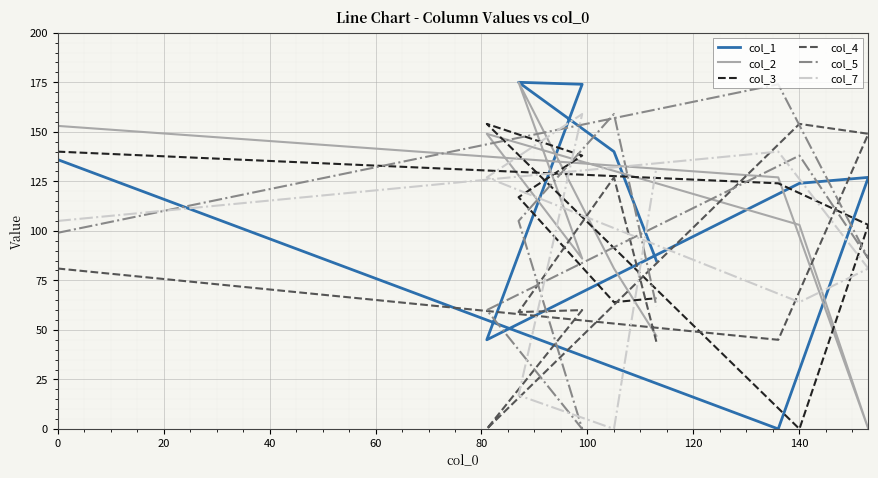

How many lines are shown in the chart?

6